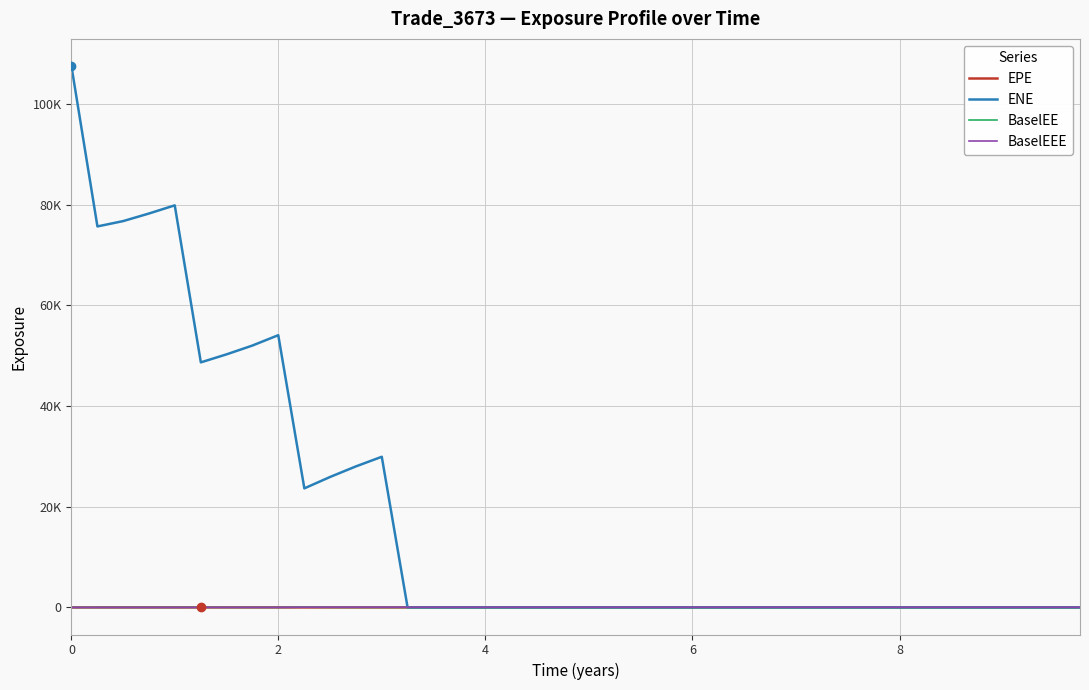

What are all the series names shown in the legend?

EPE, ENE, BaselEE, BaselEEE